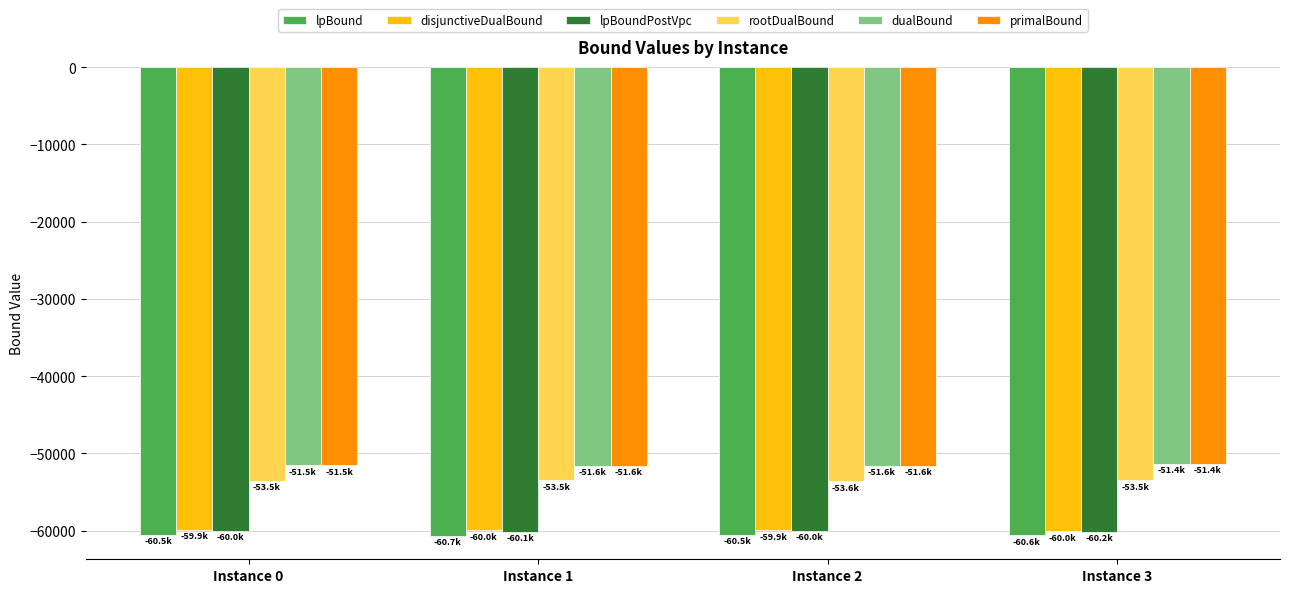

What is the value of the disjunctiveDualBound bar at the 4th from the left?

-60045.0